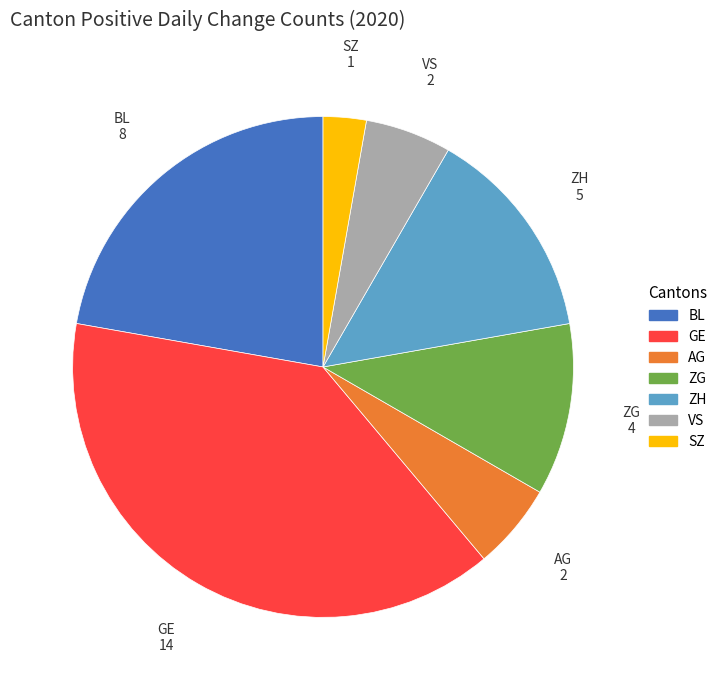

Is there any slice that represents more than half of the pie?

No